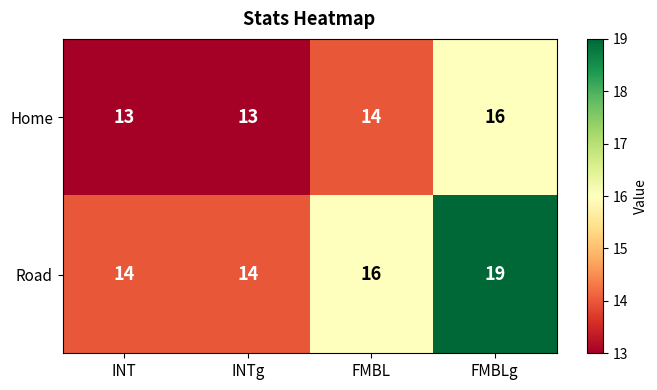

Count the number of categories in the chart.

4